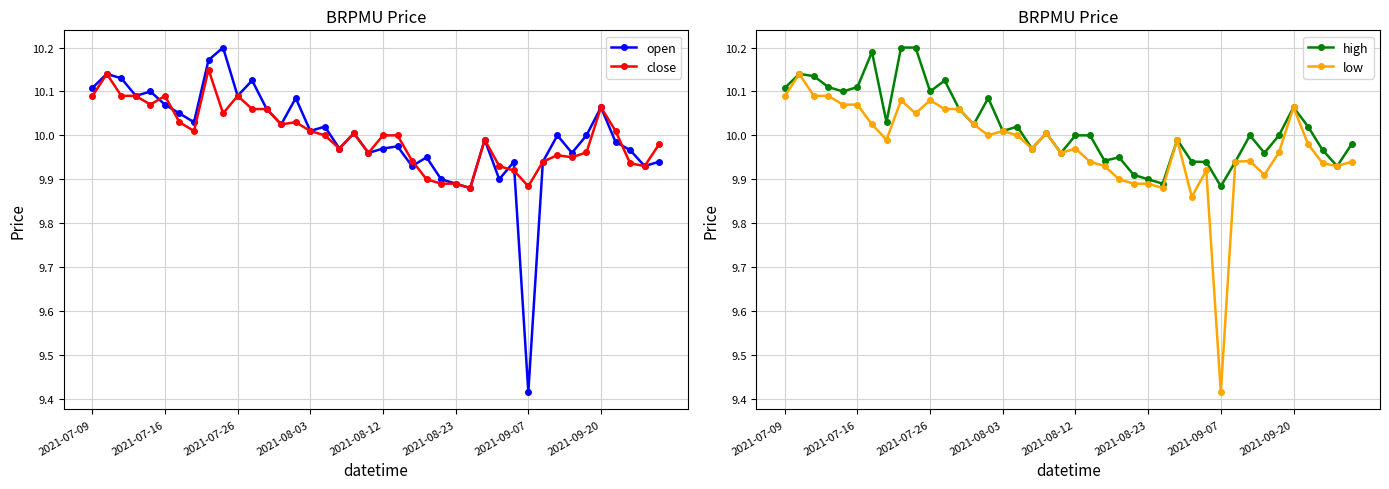

How many lines are shown in the chart?

4